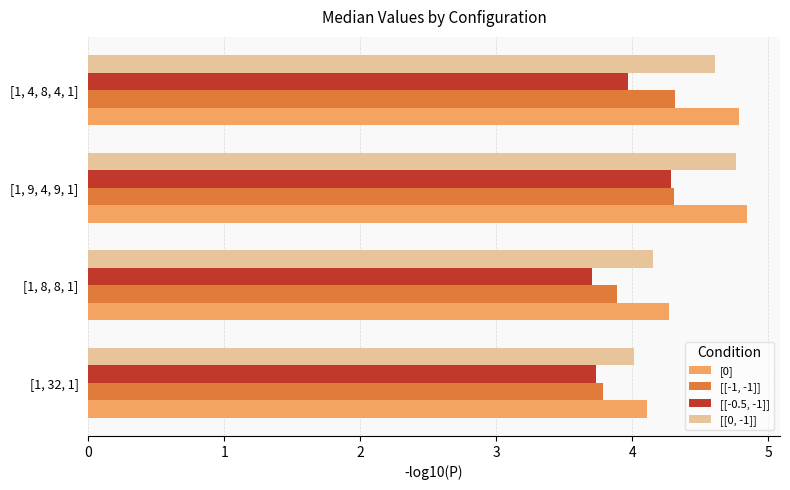

Rank the series by their maximum value, from lowest to highest.

[[-0.5, -1]], [[-1, -1]], [[0, -1]], [0]